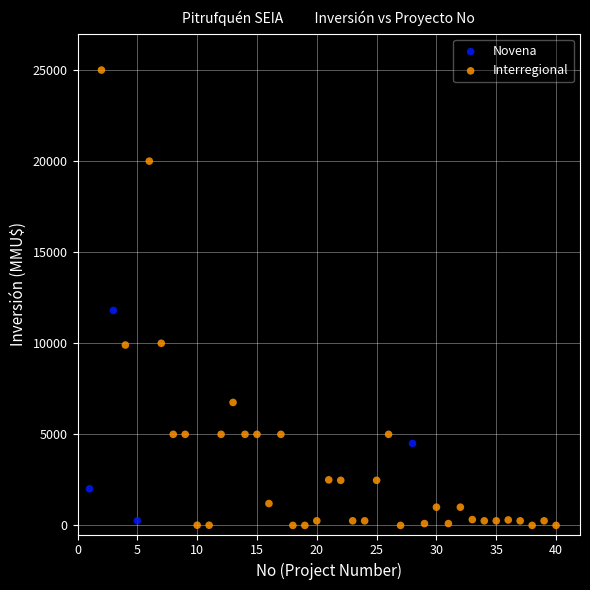

Which series reaches the maximum Y coordinate?

Interregional